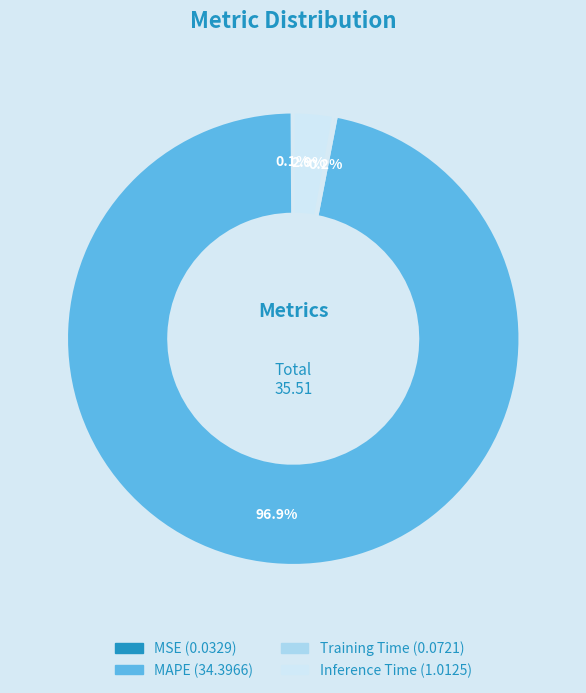

Combined, do MAPE and Inference Time account for over 50%?

Yes